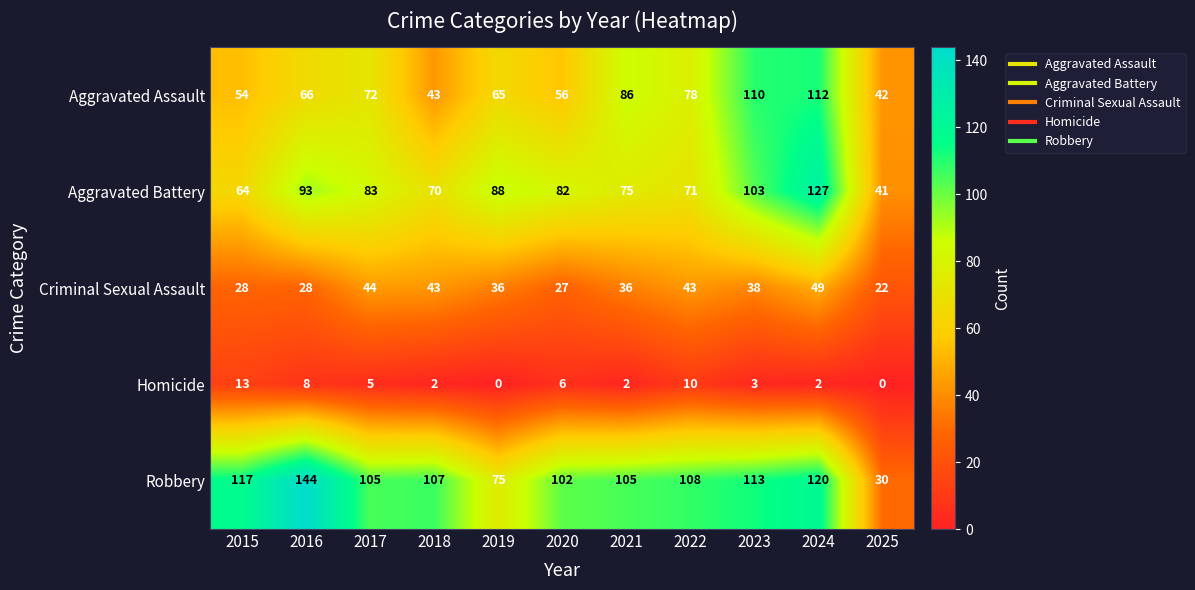

Which series has the widest spread of values?

Robbery